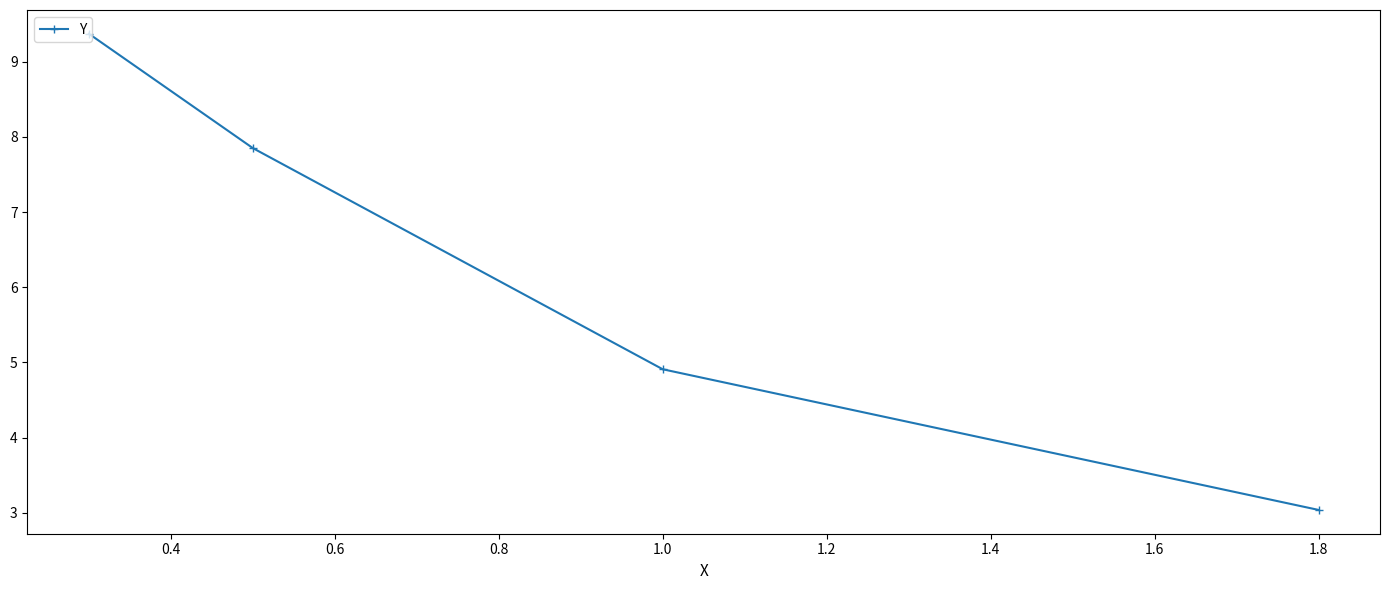

Does the chart display data point markers on the line(s)?

Yes